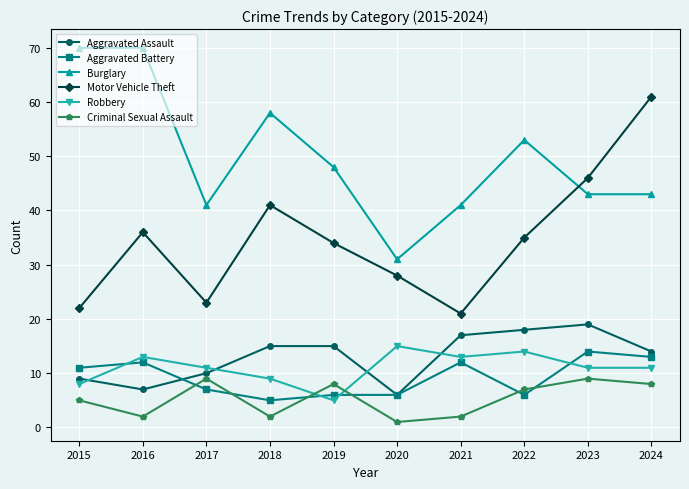

At which label does Aggravated Battery reach its minimum?

2018